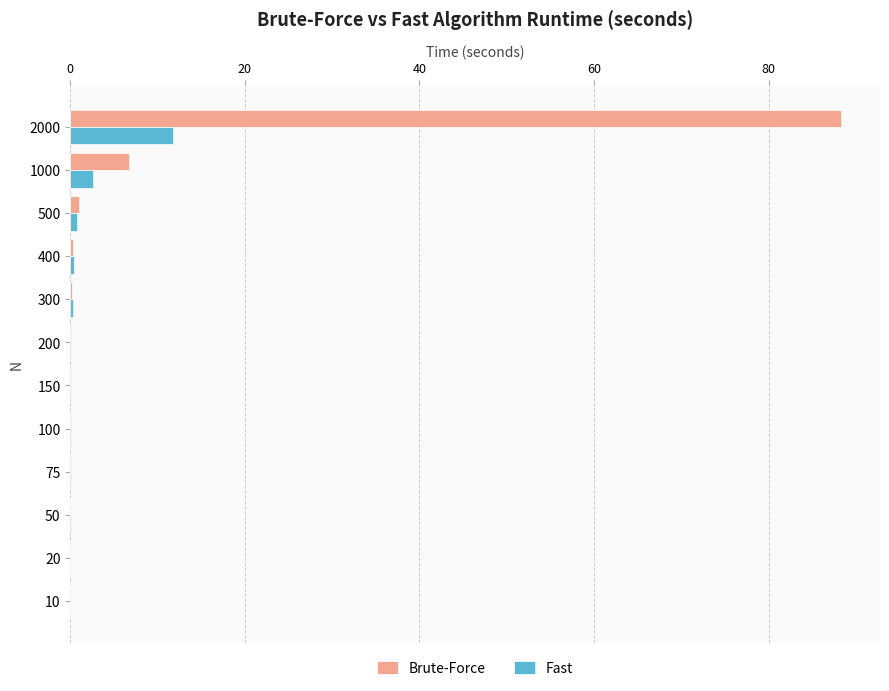

Where is Brute-Force nearest to the value 44?

1000